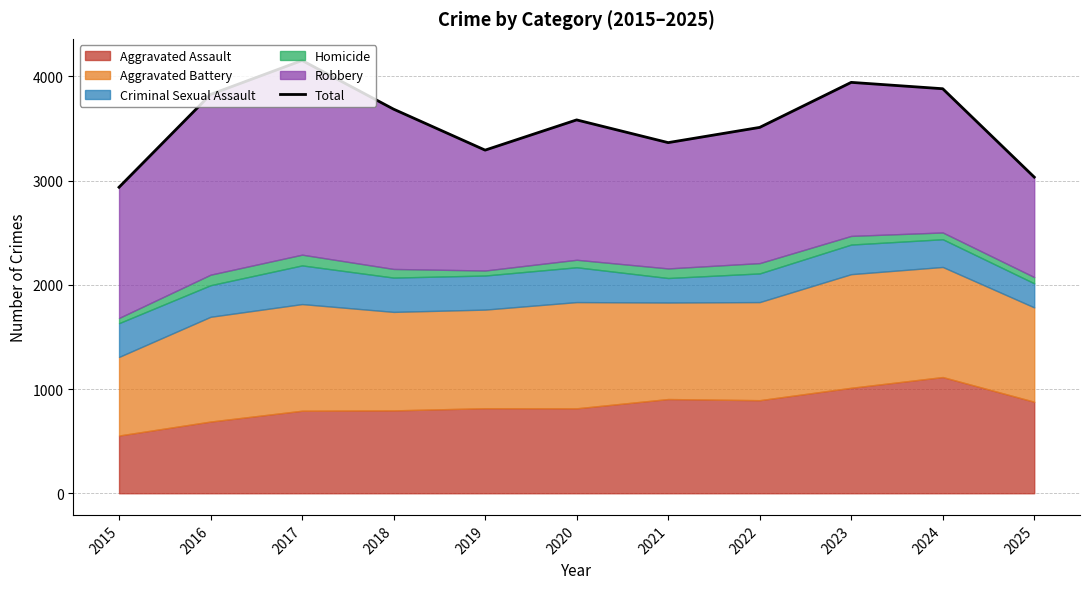

What is the average value?

3564